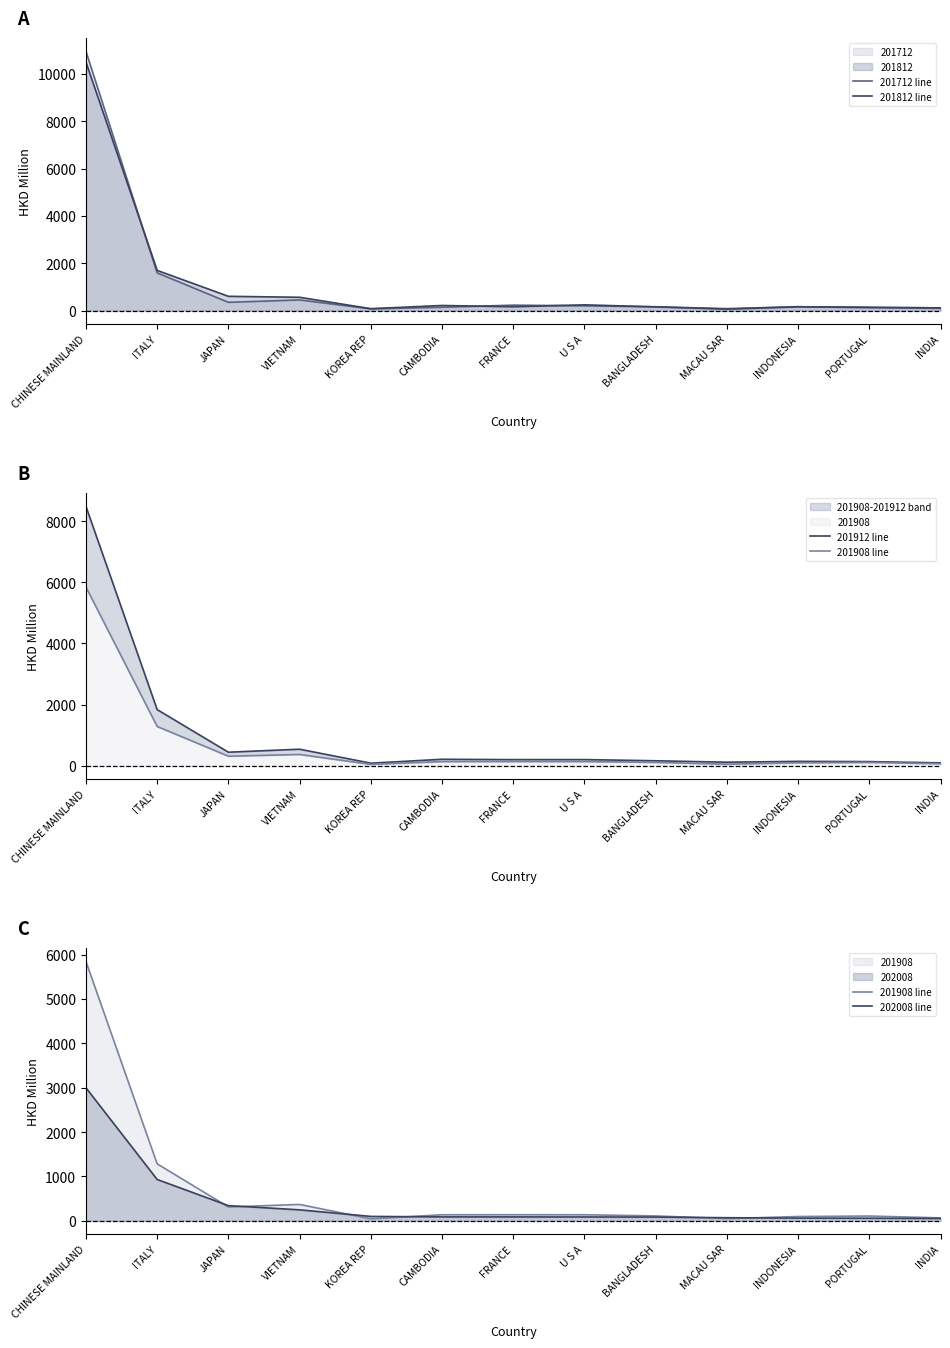

True or false: 201908 line has a value of 66.3 at INDIA.

True